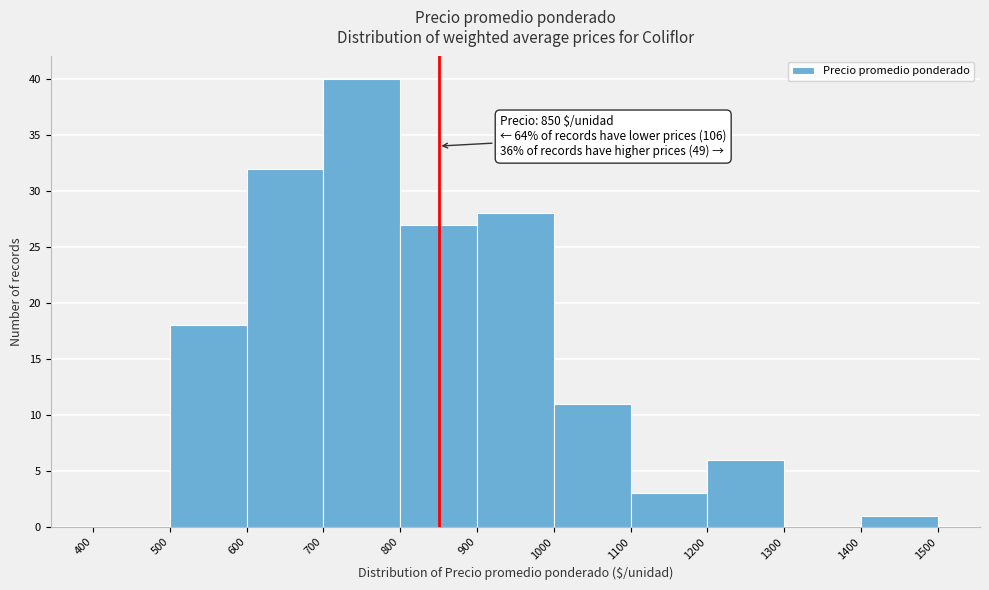

Over which range of the x-axis is the bar tallest?

700 to 800